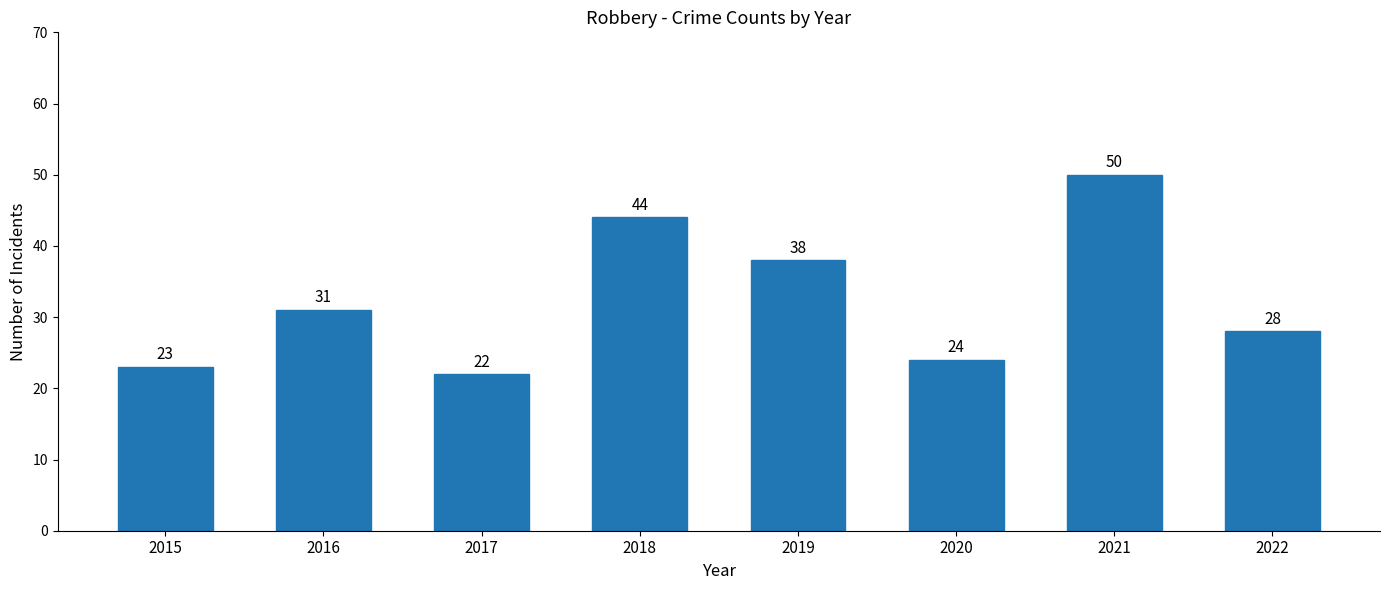

What is the sum of the values at 2016 and 2019?

69